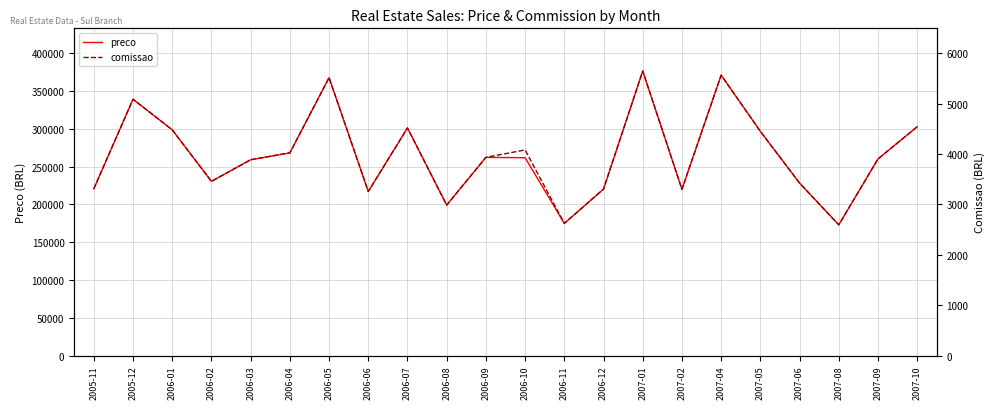

At which category does preco reach its first local valley?

2006-02